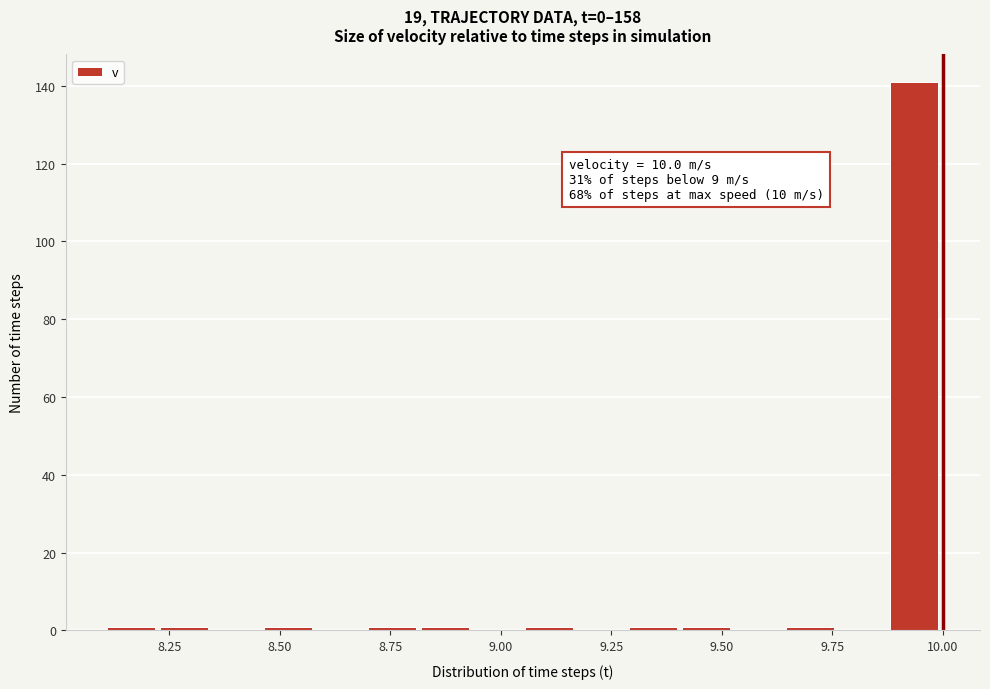

Around what value on the x-axis is the tallest bar? Give the approximate position of its centre, as read against the axis.

9.95